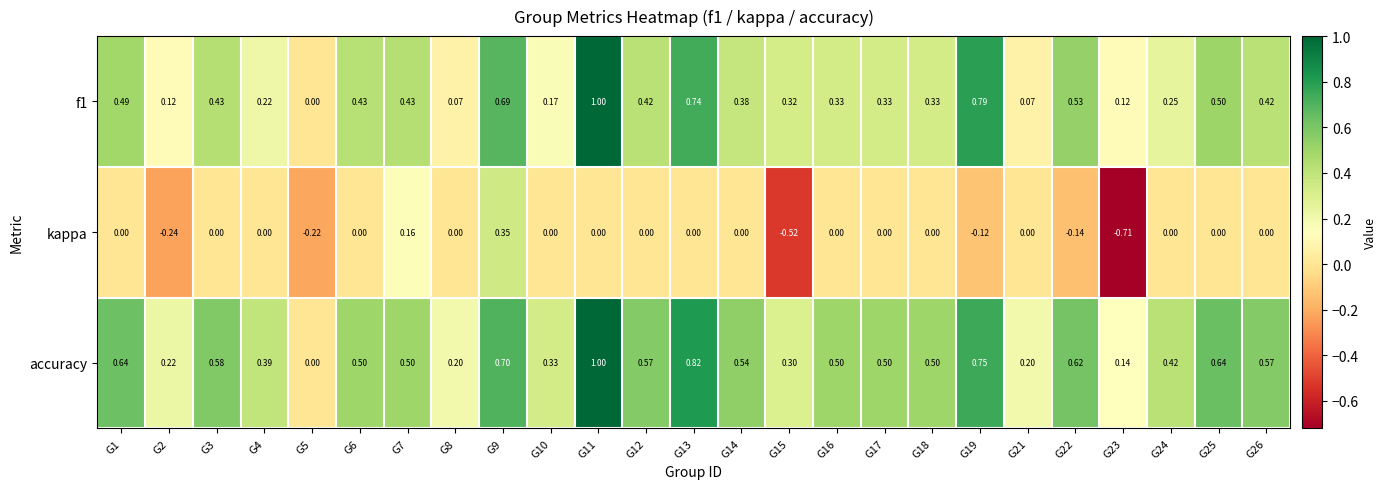

At G7, list the series in order from largest to smallest.

accuracy, f1, kappa